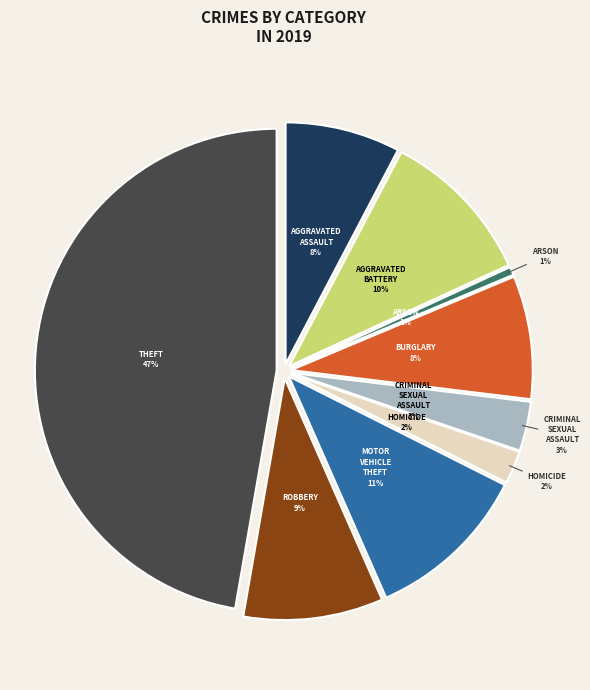

Is Homicide the majority of the pie?

No